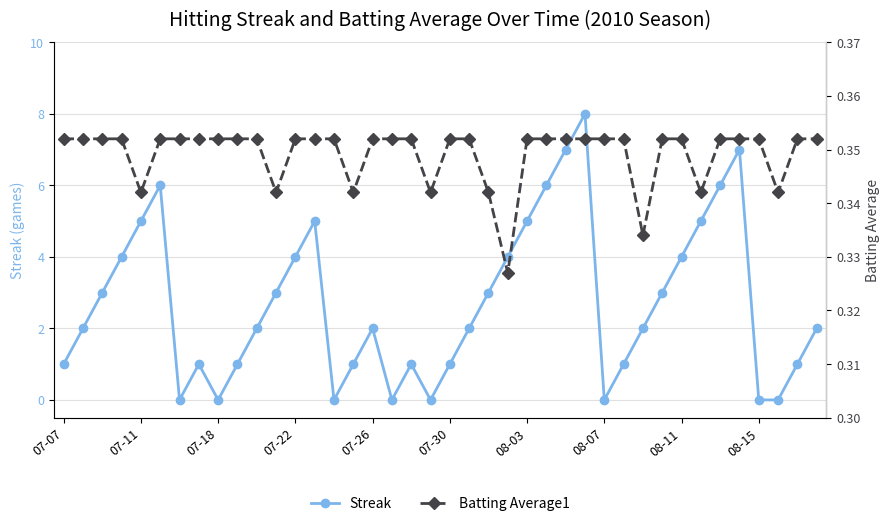

How many data points in Streak are less than 2?

16